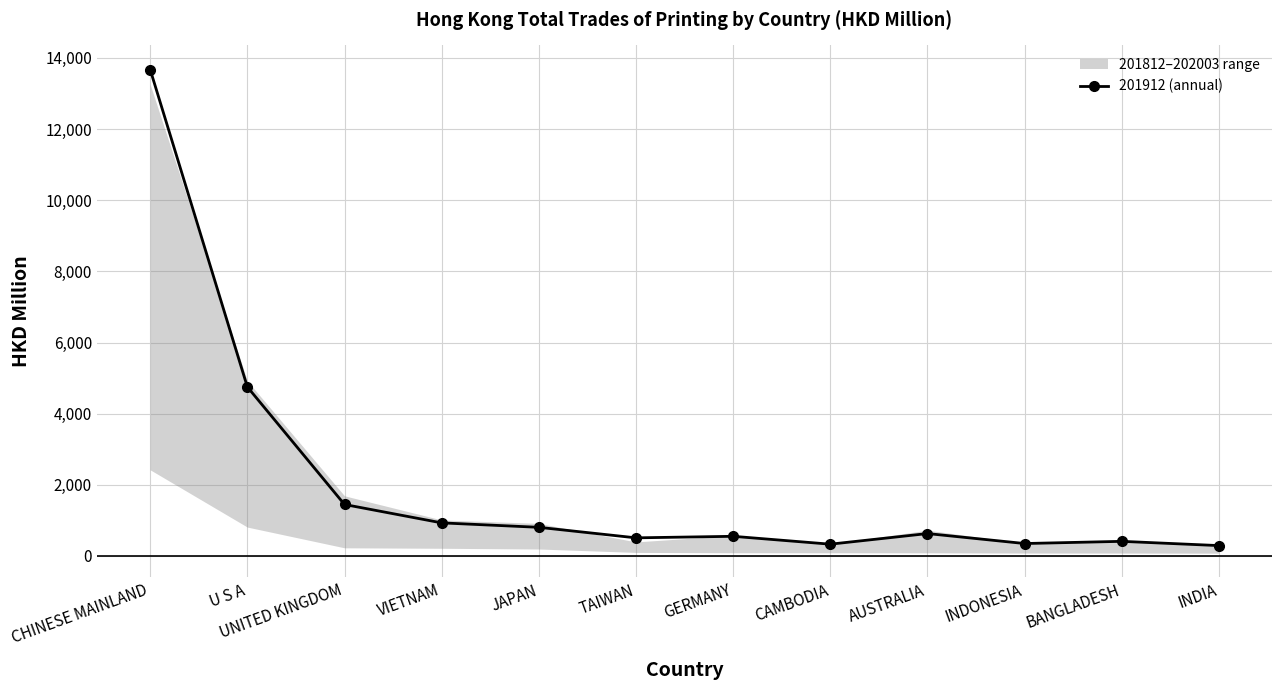

The chart shows a value of 89.7 at INDIA. True or false?

False